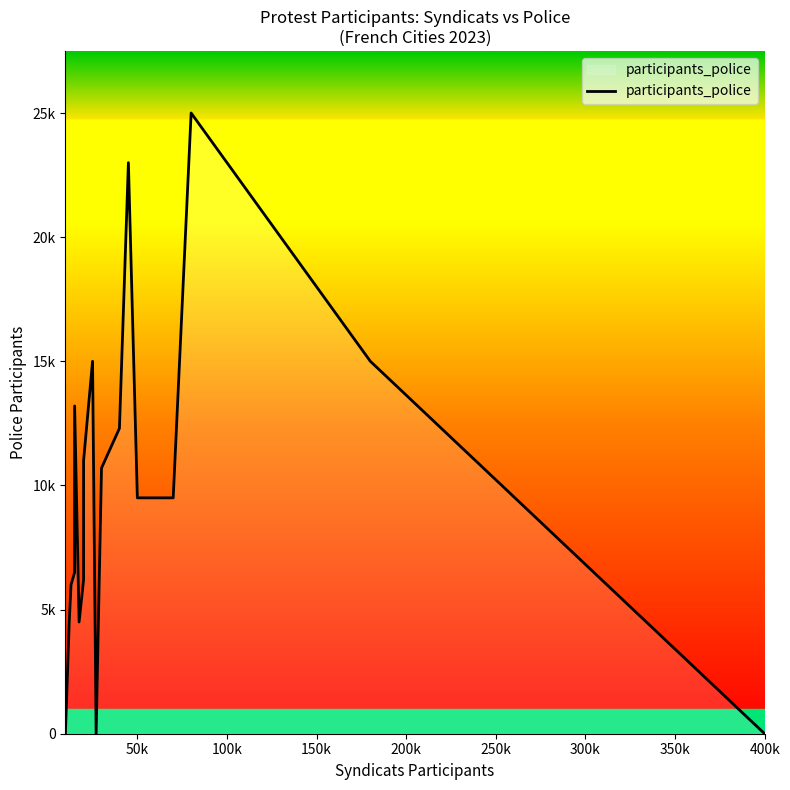

How many categories are shown in the chart?

20